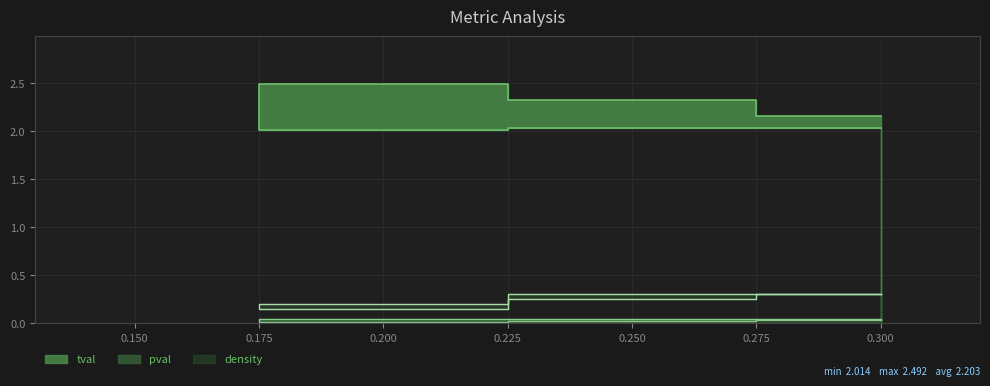

Where is density nearest to the value 0?

1